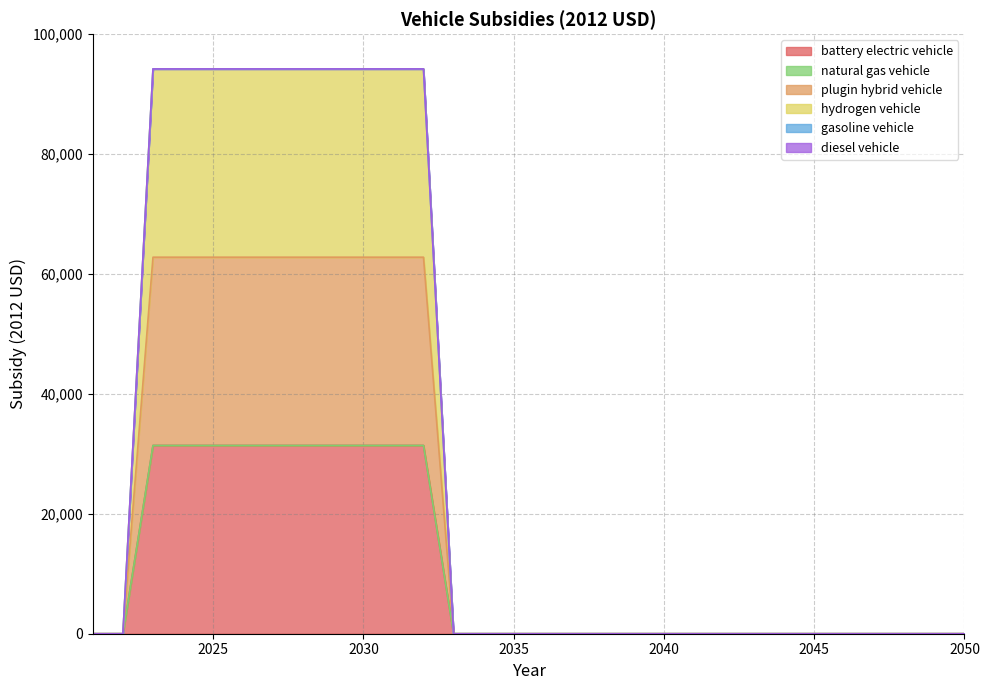

What is the value of the plugin hybrid vehicle point at the 11th from the left?

31400